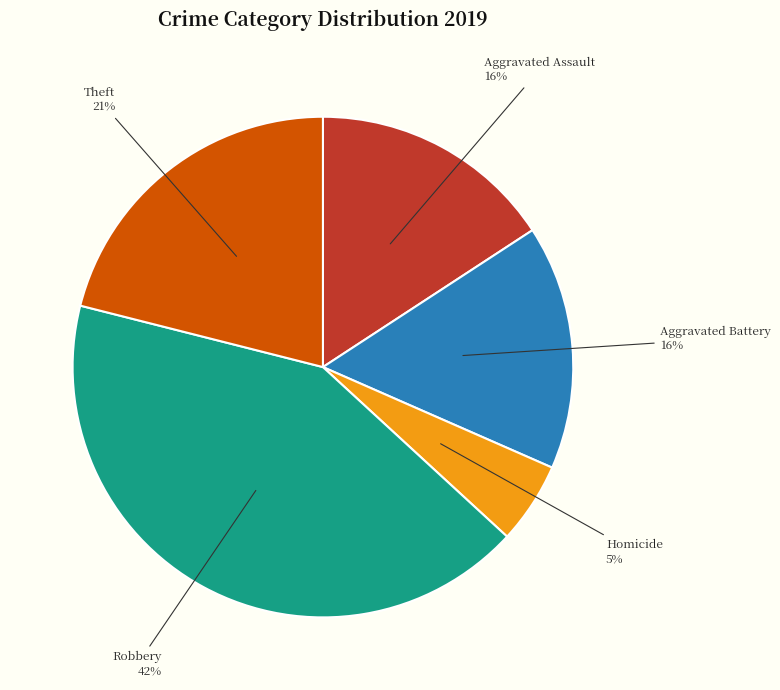

Which has a higher value, Theft or Aggravated Battery?

Theft